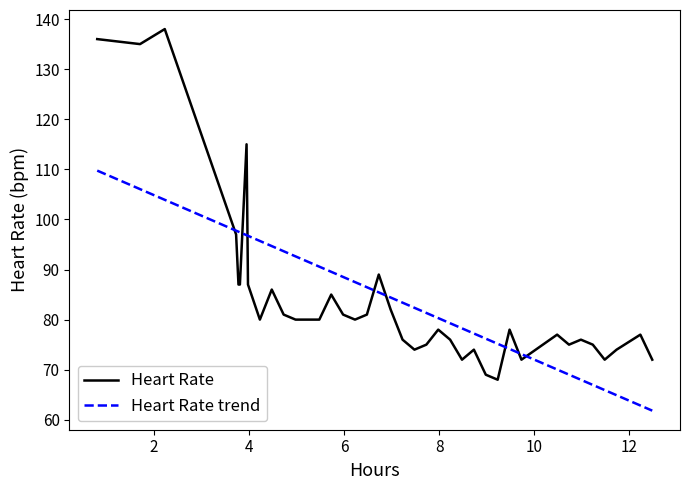

How many values in the Heart Rate trend series exceed 84?

20